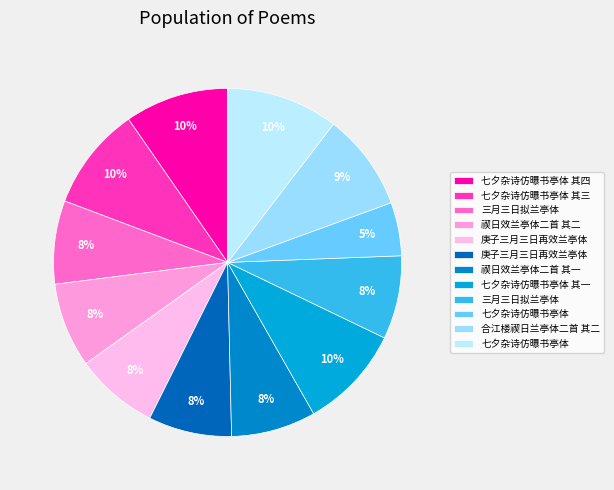

Count the number of slices in the pie.

12